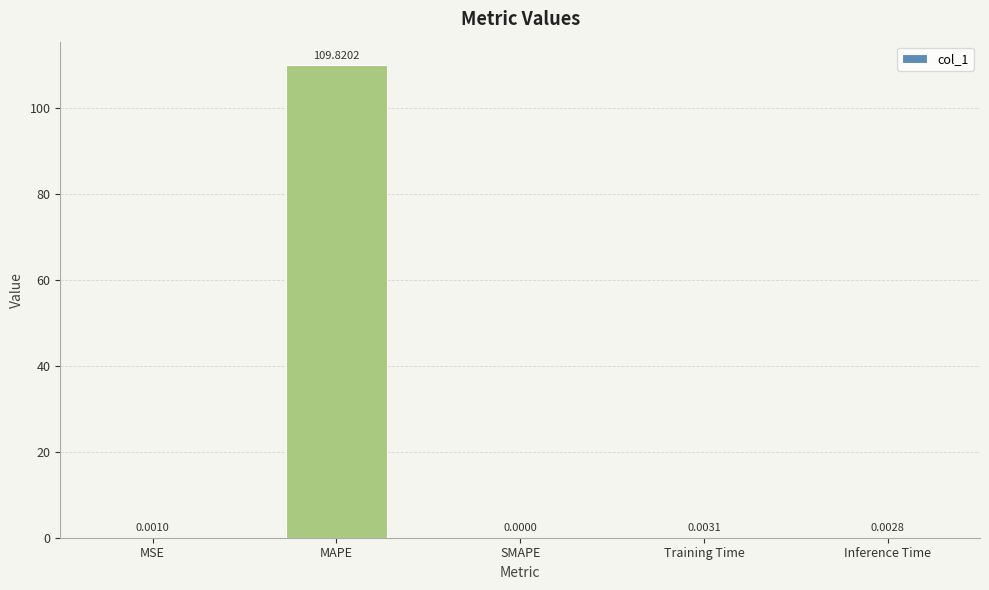

At which label is the value closest to 54?

Training Time